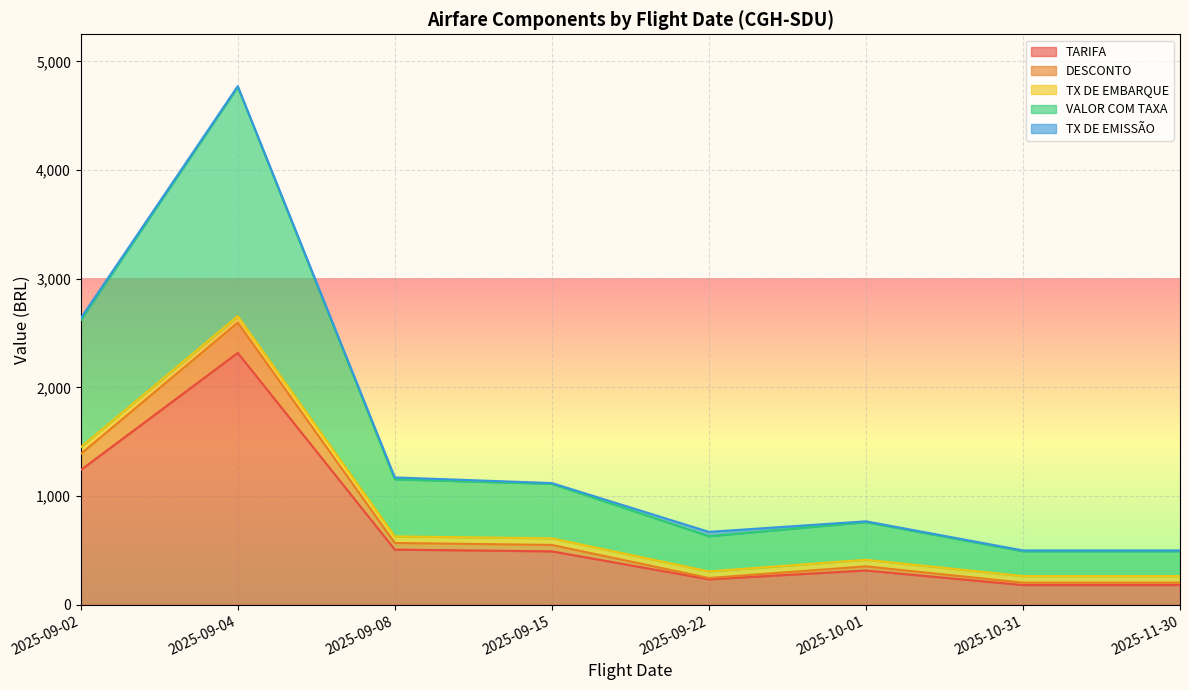

Is it true that TARIFA equals 352.6 at 2025-09-22?

False